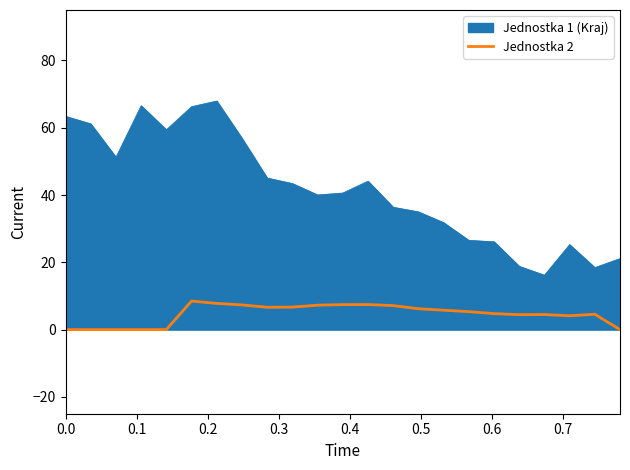

What is the maximum value shown in the chart?

67.9